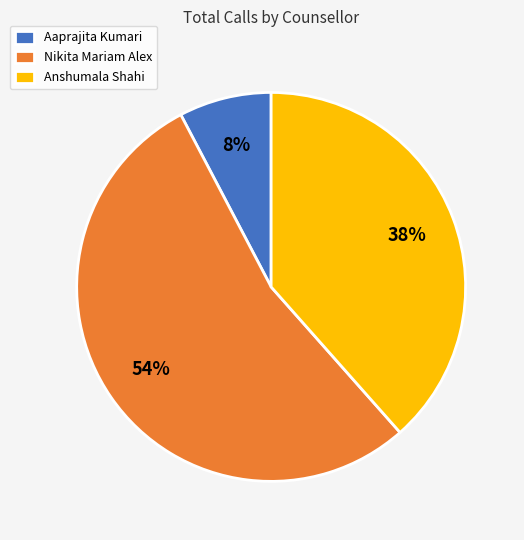

The Anshumala Shahi slice represents 32% of the pie. True or false?

False